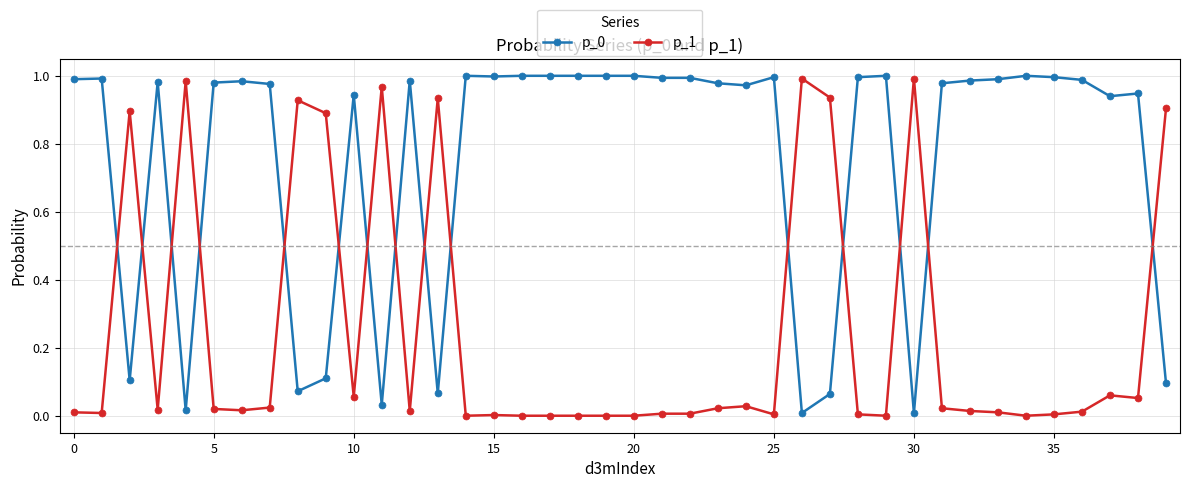

True or false: p_1 has more than 1 interior local peaks.

True